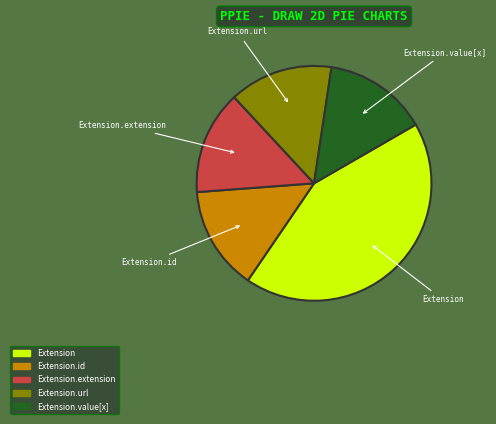

Is there a majority slice in this chart?

No